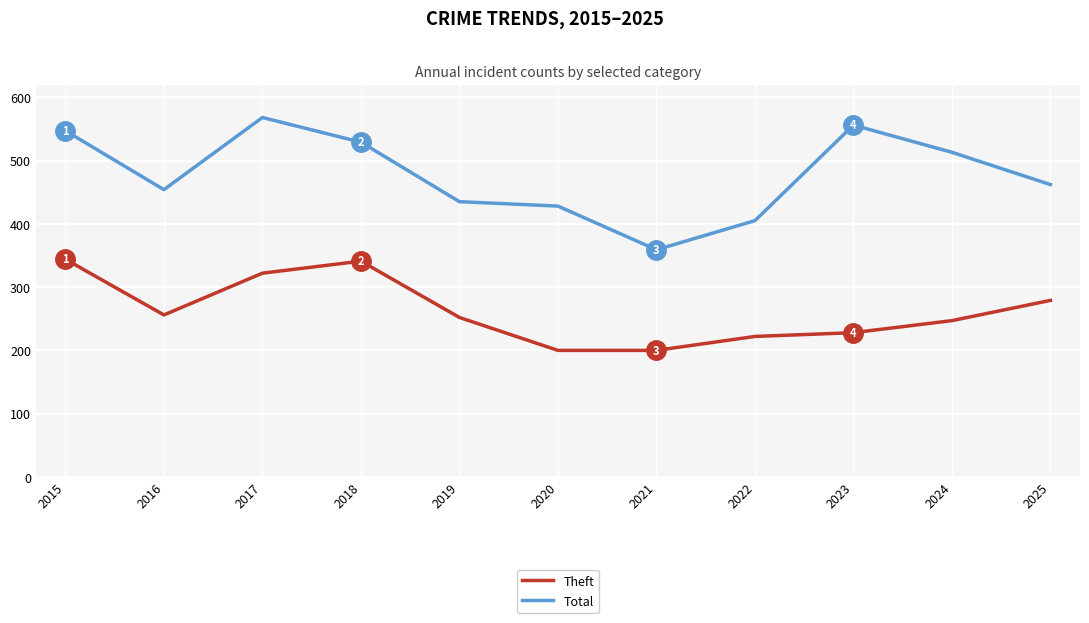

What is the sum of the Theft values at 2021 and 2018?

541